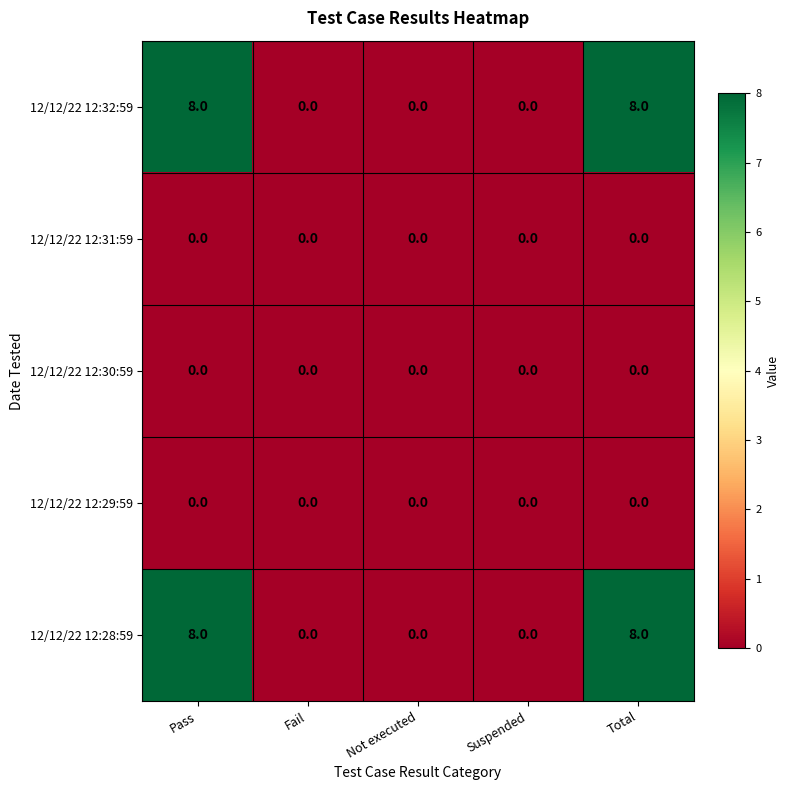

What is the difference between the highest and lowest values at Pass?

8